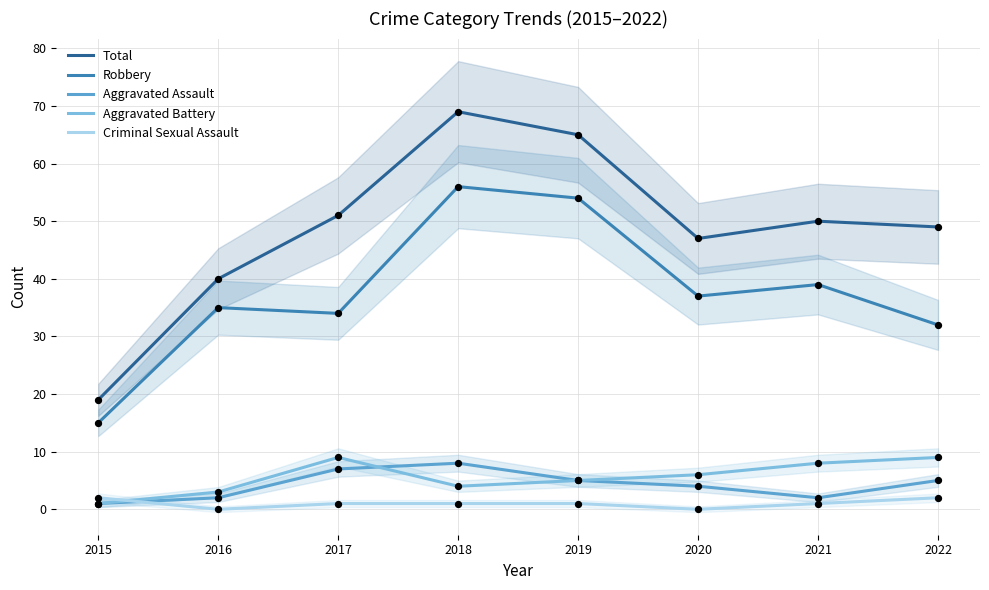

Which series contains the lowest Y value?

Criminal Sexual Assault